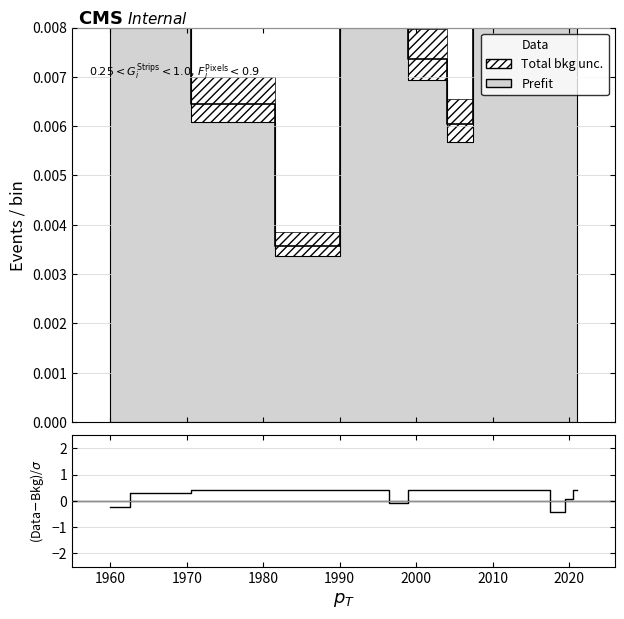

How many interior local valleys (lower than both neighbors) does the data have?

3